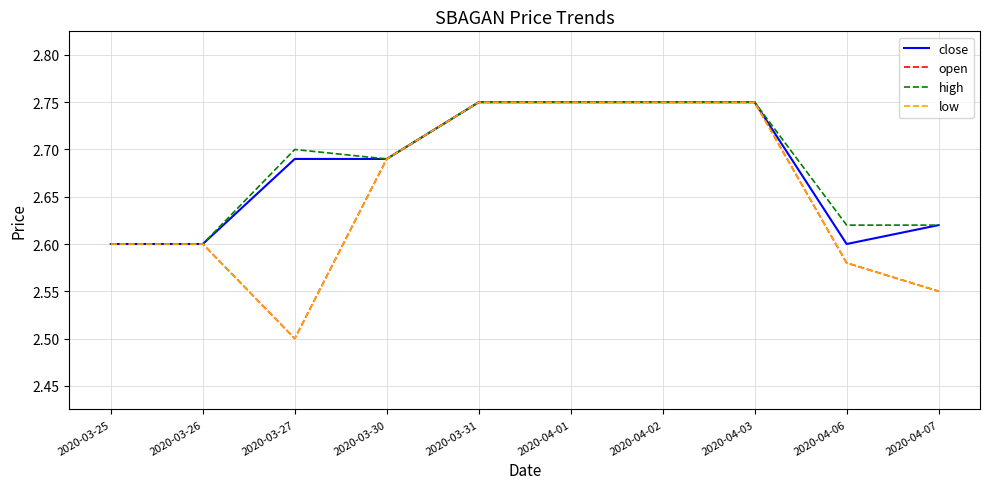

The open series shows 2.5 at 2020-03-27. True or false?

True